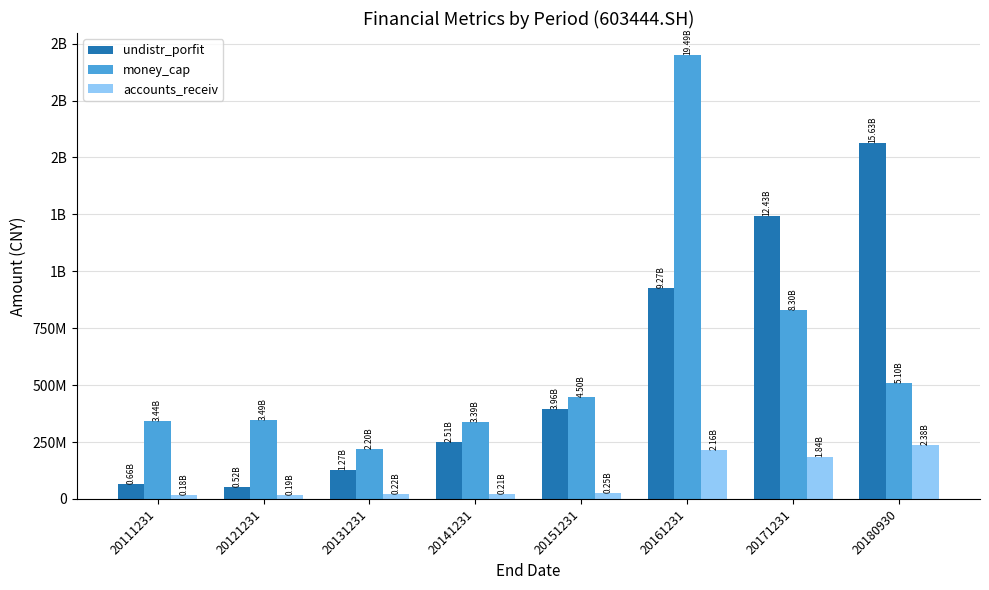

Which series changed the most between 20141231 and 20161231?

money_cap